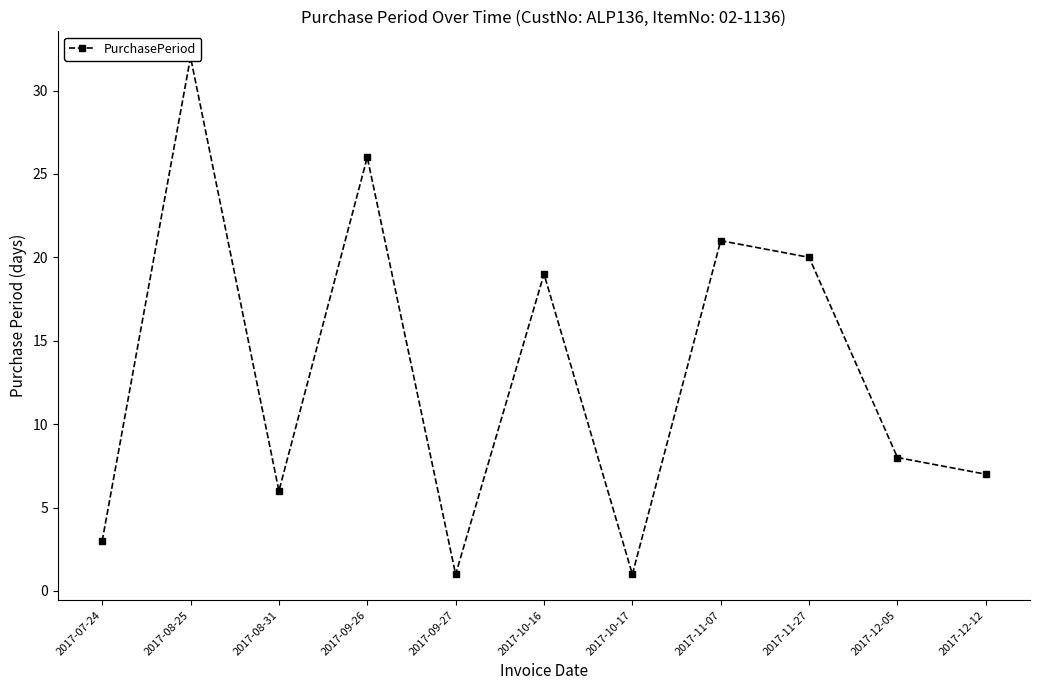

What is the difference between the maximum and minimum values?

31